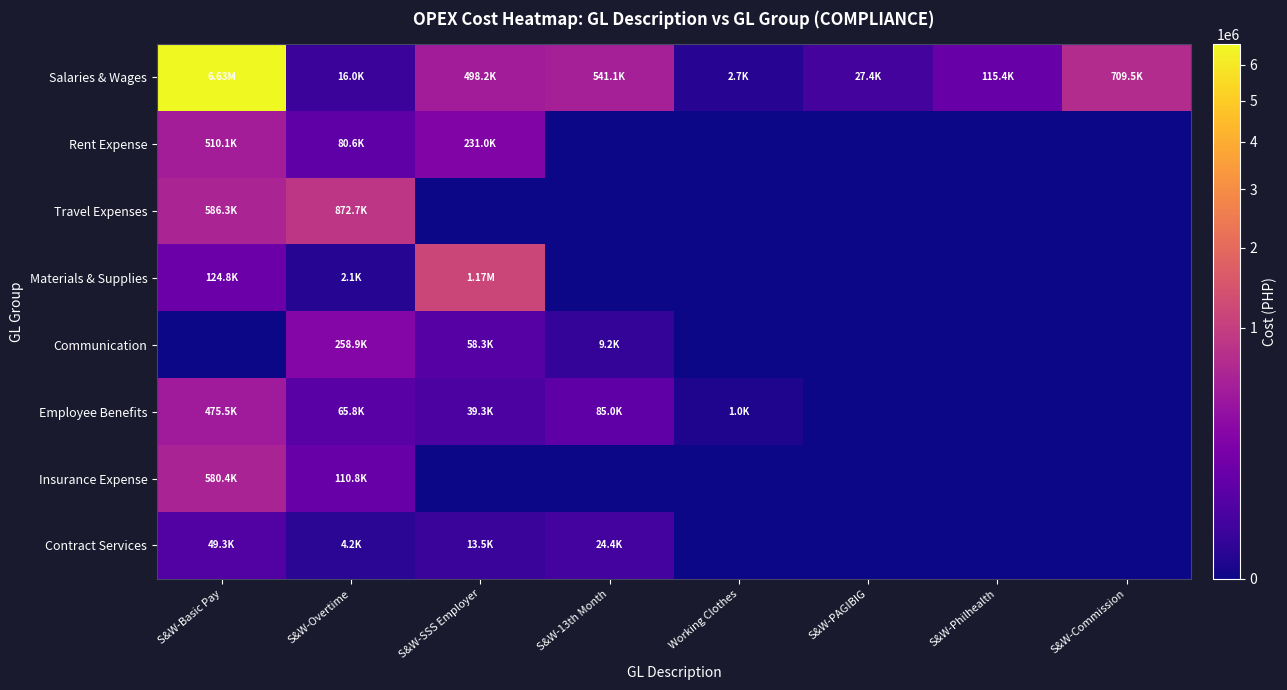

What is the total value across all series at S&W-Philhealth?

115430.0